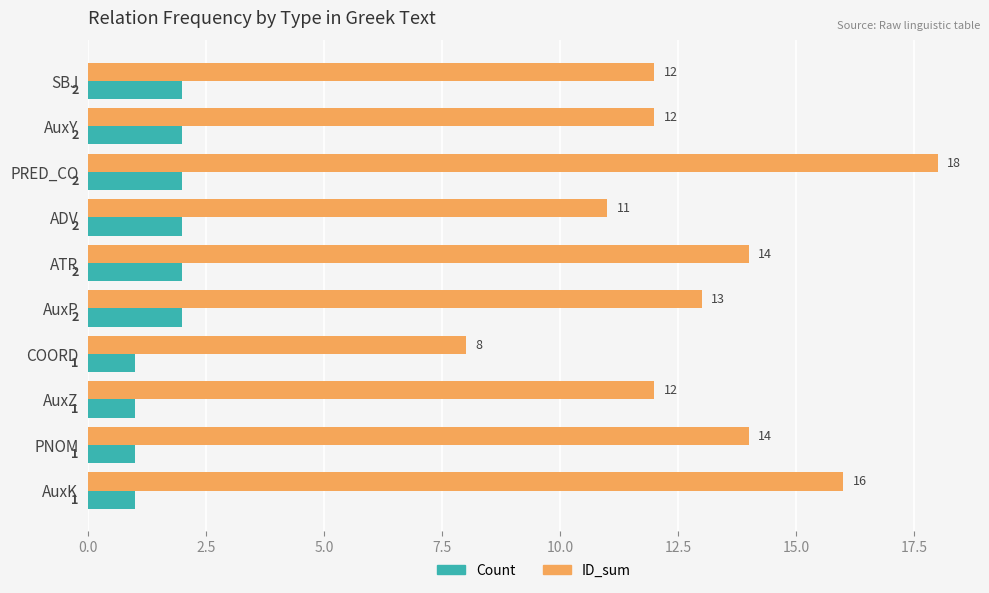

What is the minimum value for Count?

1